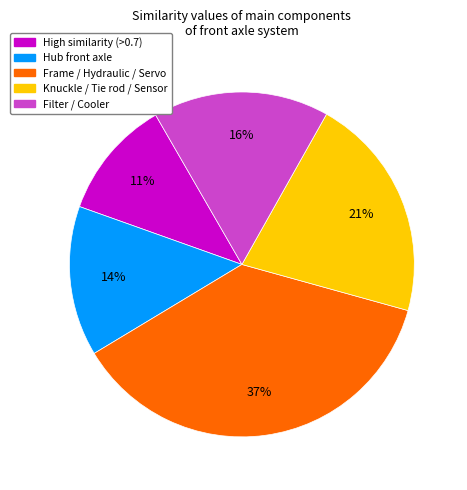

To the nearest percent, what is the average slice percentage?

20%